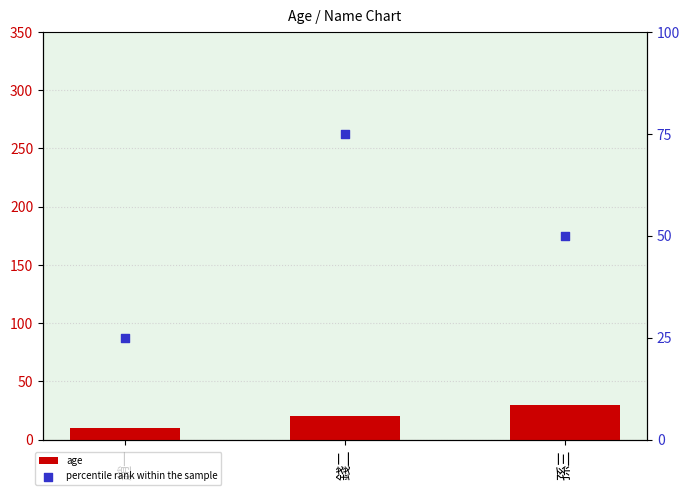

Is the value of age at 錢二 greater than the value of percentile rank within the sample at 錢二?

No